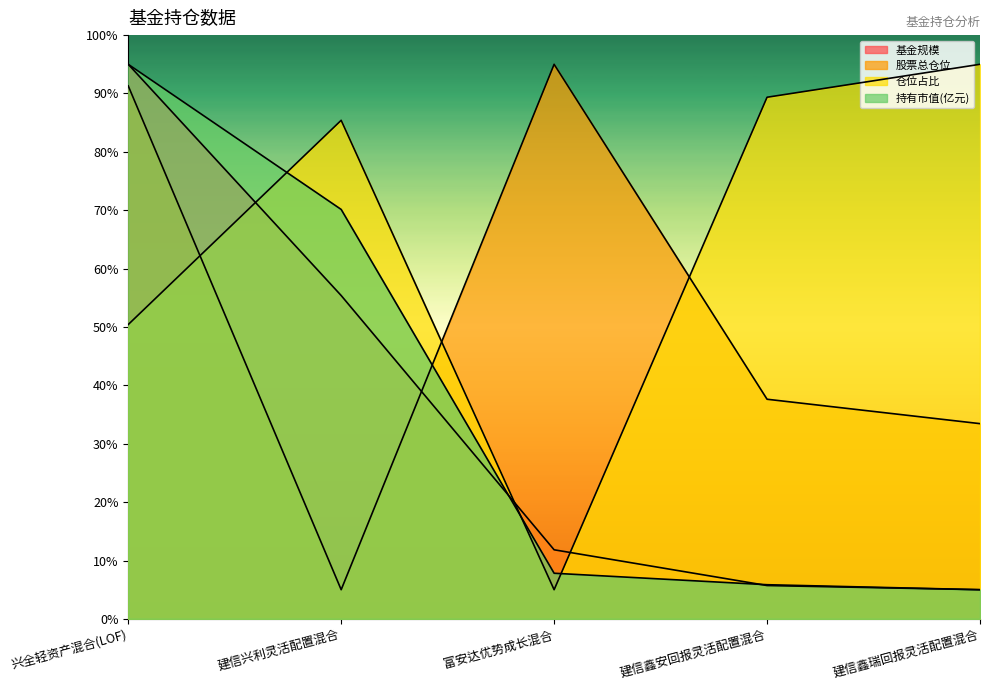

Is it true that 基金规模 equals 95.0 at 兴全轻资产混合(LOF)?

True